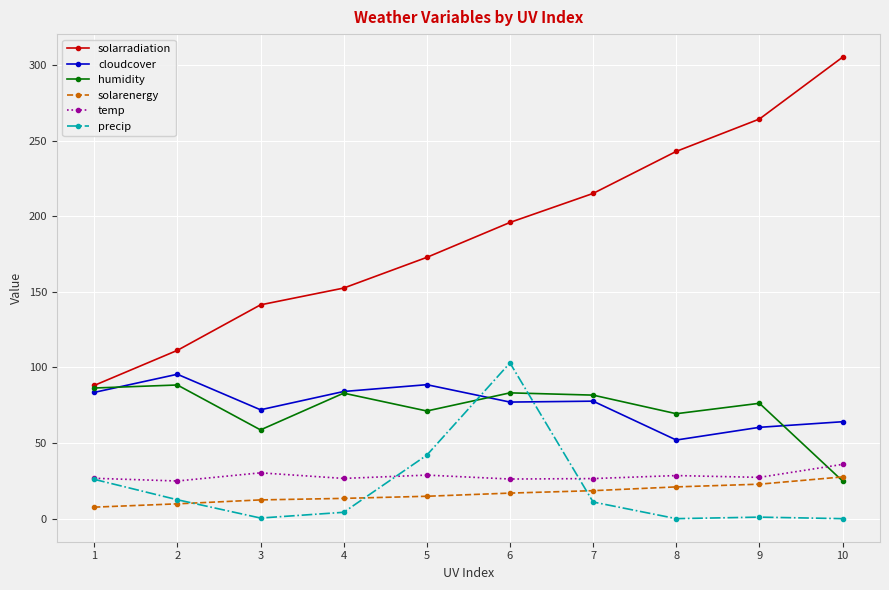

What is the average value of the temp series?

28.2